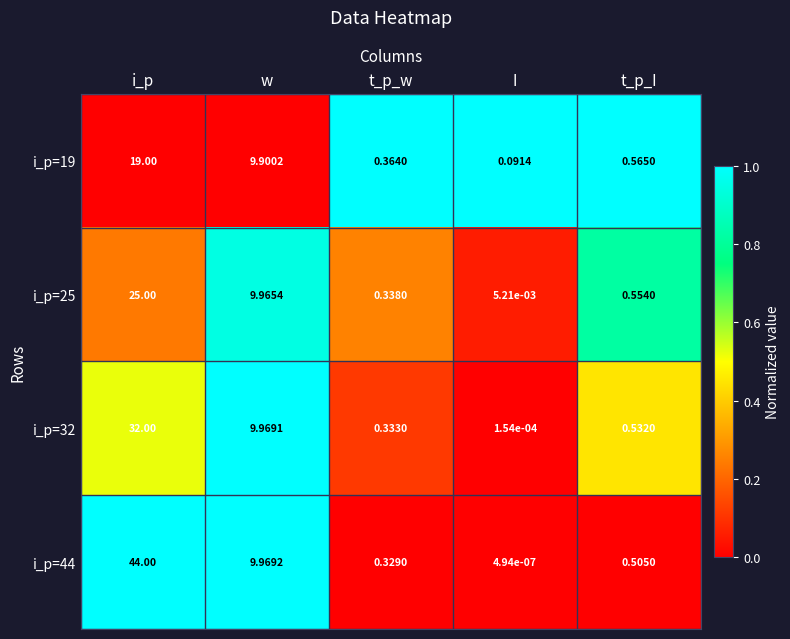

Which label corresponds to the smallest value in the chart?

I